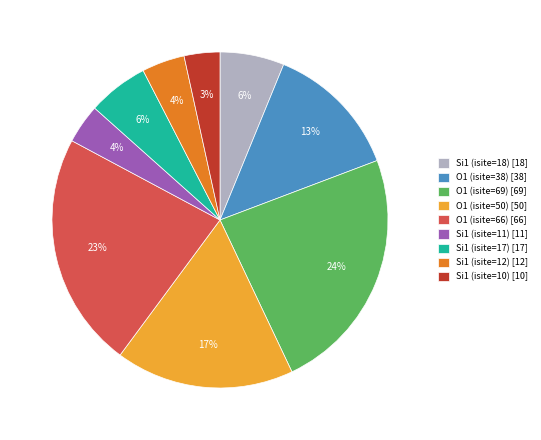

To the nearest percent, what portion does O1 (isite=50) represent?

17%